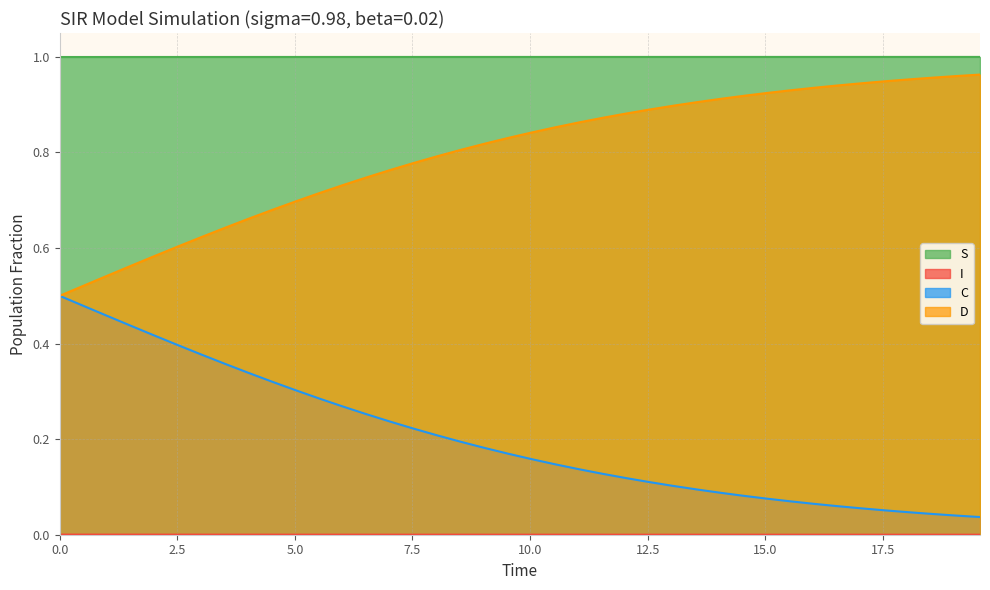

The D series shows 0.4 at 7.023411371237458. True or false?

False